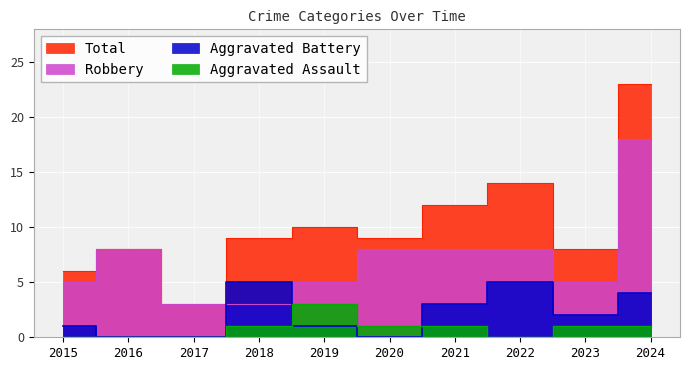

At which category does Total reach its first local peak?

2016